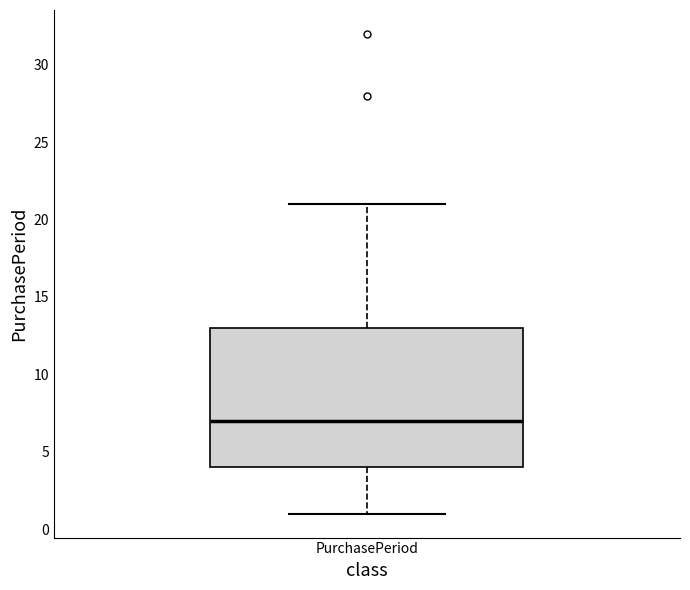

Where does the lower whisker of the box for PurchasePeriod end on the y-axis? The values are not printed on the chart, so give them approximately, as read against the axis.

1